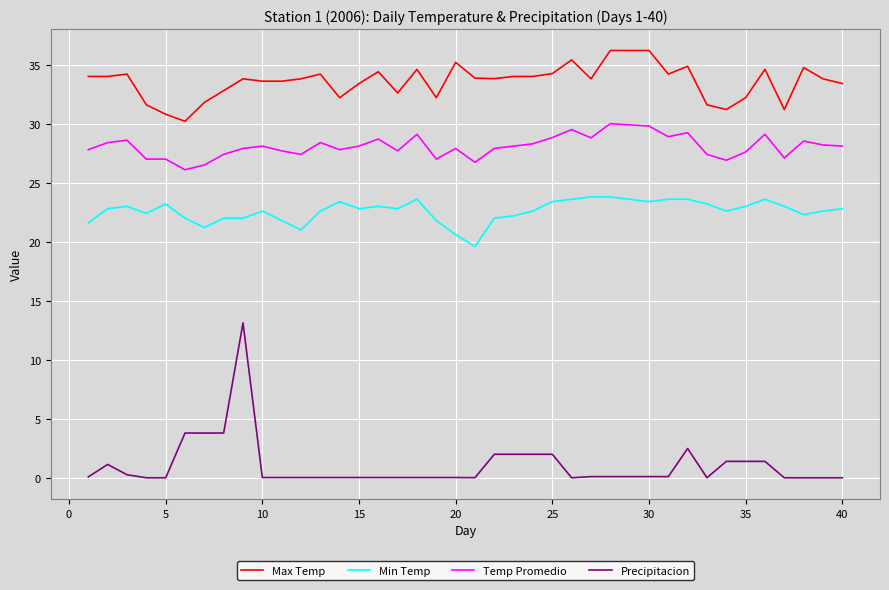

True or false: Min Temp and Max Temp intersect in this chart.

False